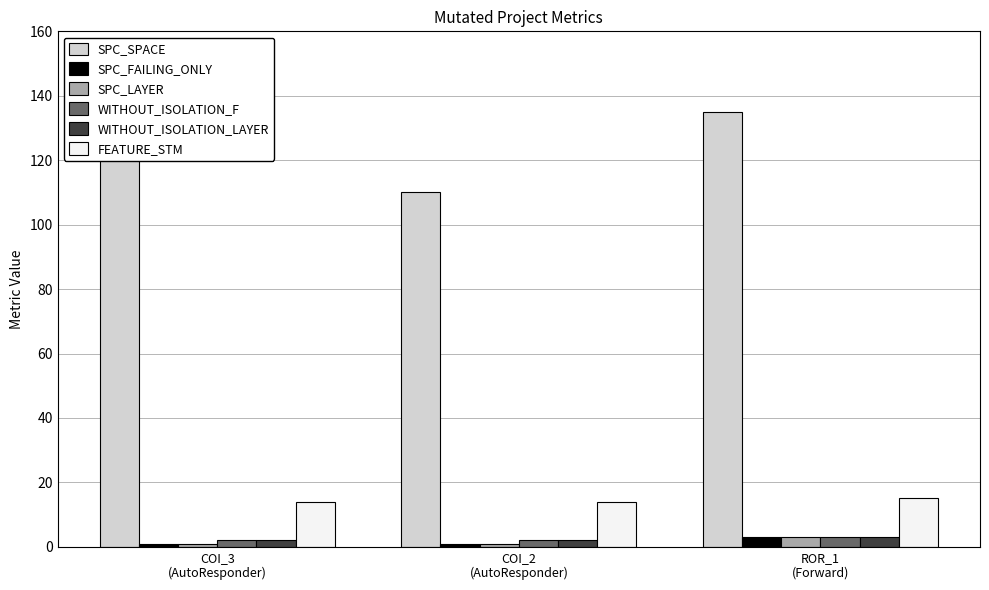

Count the number of categories in the chart.

3